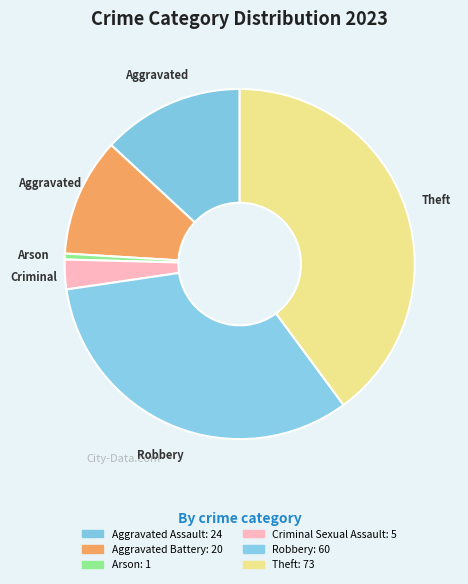

How many segments does this pie chart have?

6